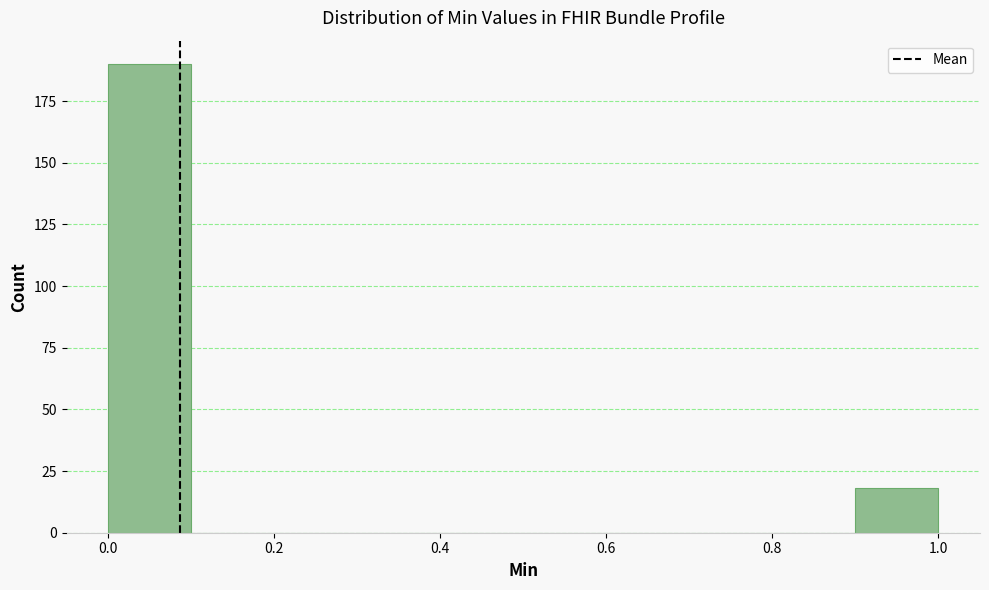

Reading left to right, list every bar in this chart as the range it spans on the x-axis followed by its height. The values are not printed on the chart, so give them approximately, as read against the axis.

0.0 to 0.1: 190
0.1 to 0.2: 0
0.2 to 0.3: 0
0.3 to 0.4: 0
0.4 to 0.5: 0
0.5 to 0.6: 0
0.6 to 0.7: 0
0.7 to 0.8: 0
0.8 to 0.9: 0
0.9 to 1.0: 20